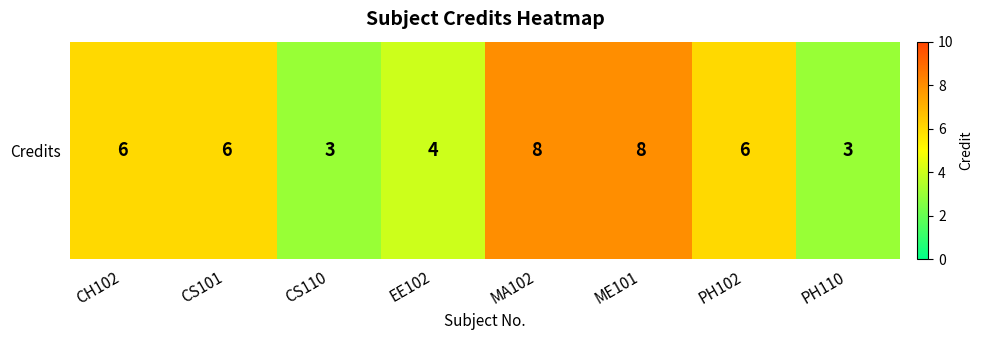

At which category does the chart reach its peak across all series?

MA102